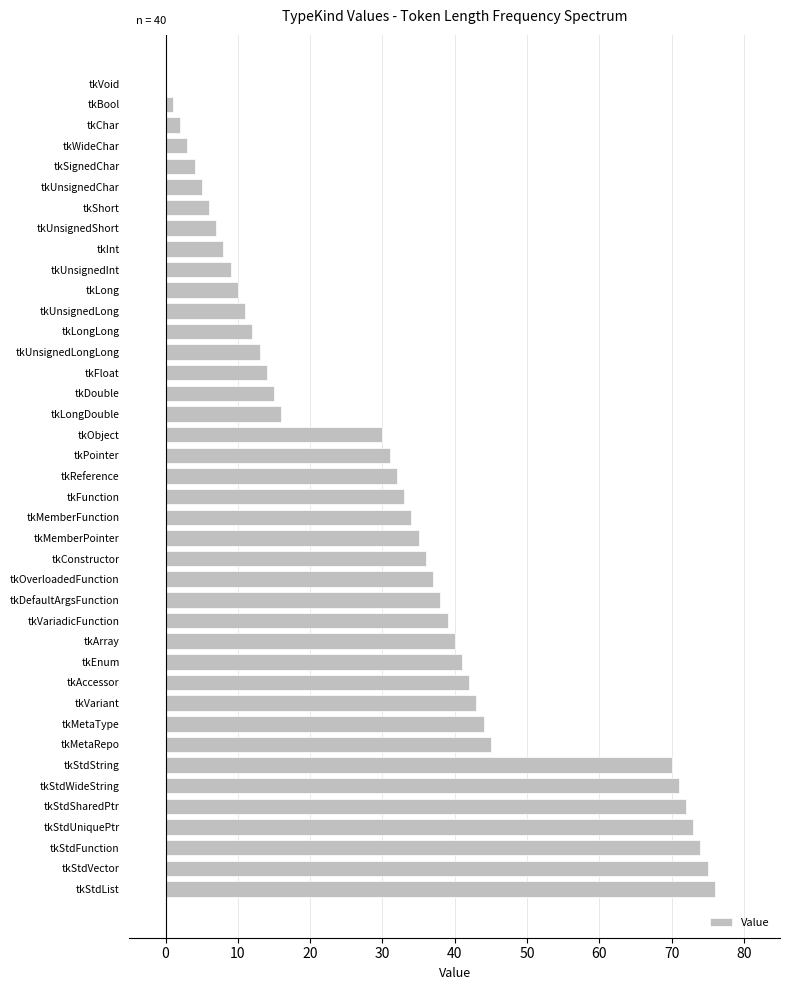

What is the greatest value displayed?

76